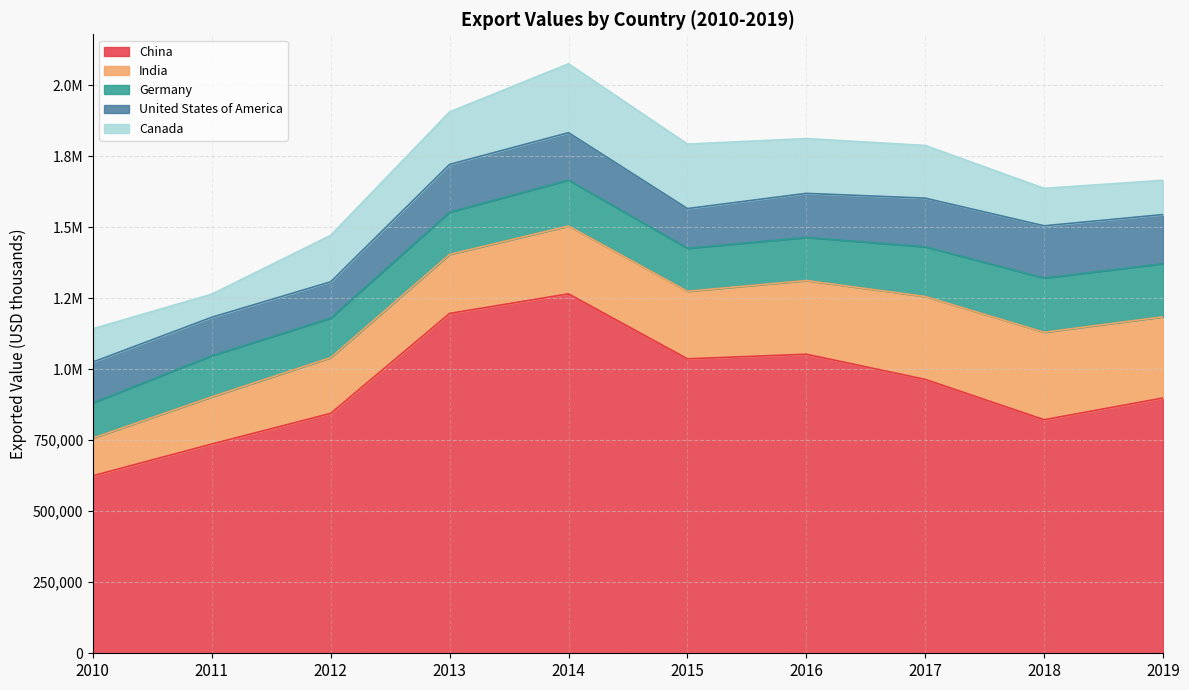

Which series has the largest total across all categories?

China